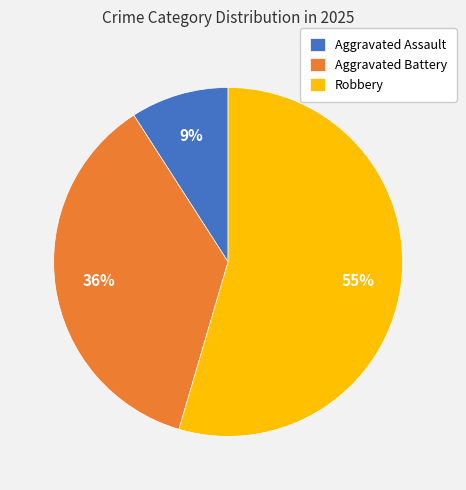

The Robbery slice represents 69% of the pie. True or false?

False